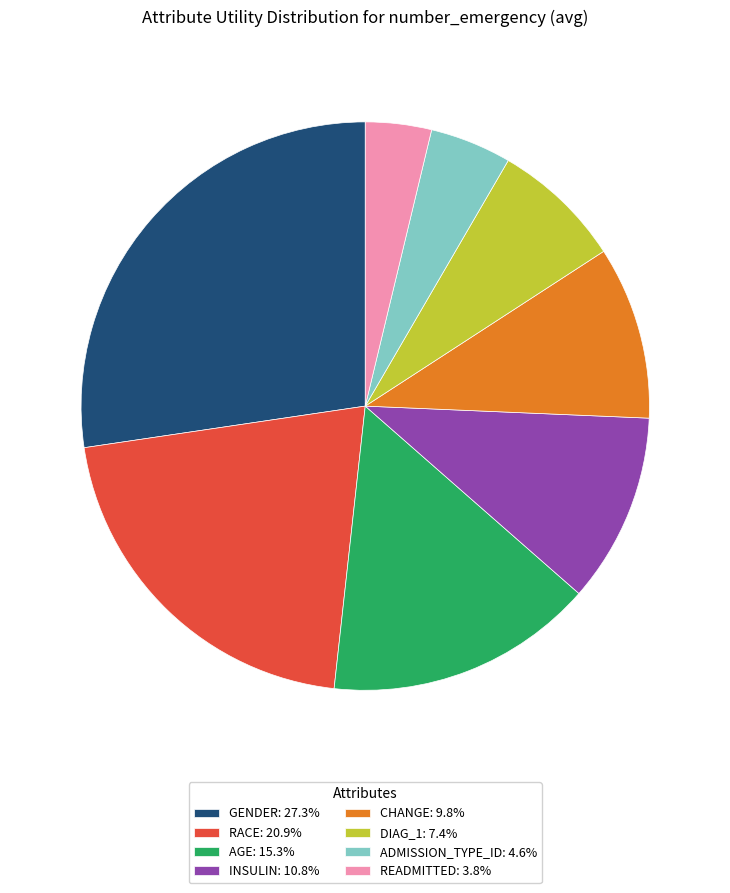

What is the ratio of the value at DIAG_1: 7.4% to the value at RACE: 20.9%?

0.4